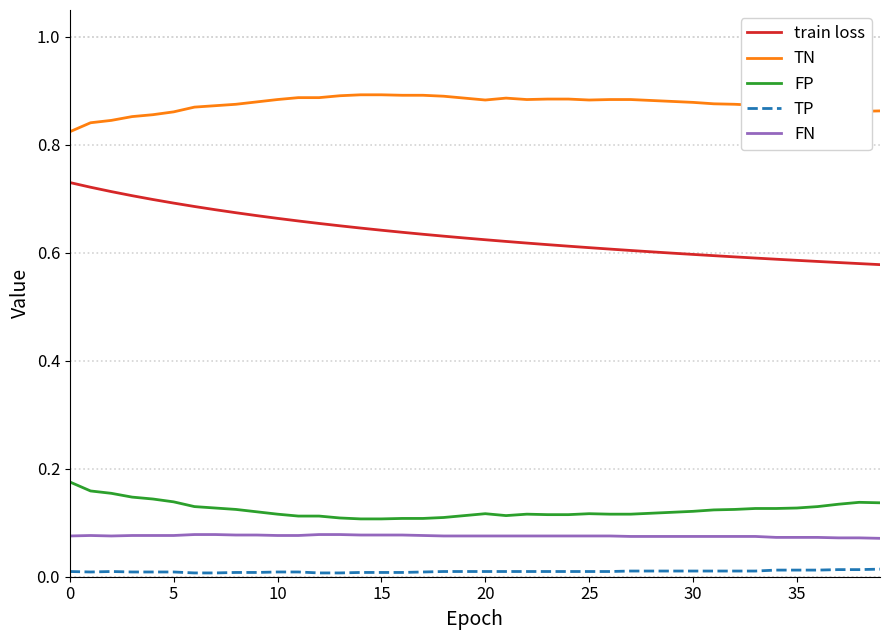

Which series has the largest total across all categories?

TN